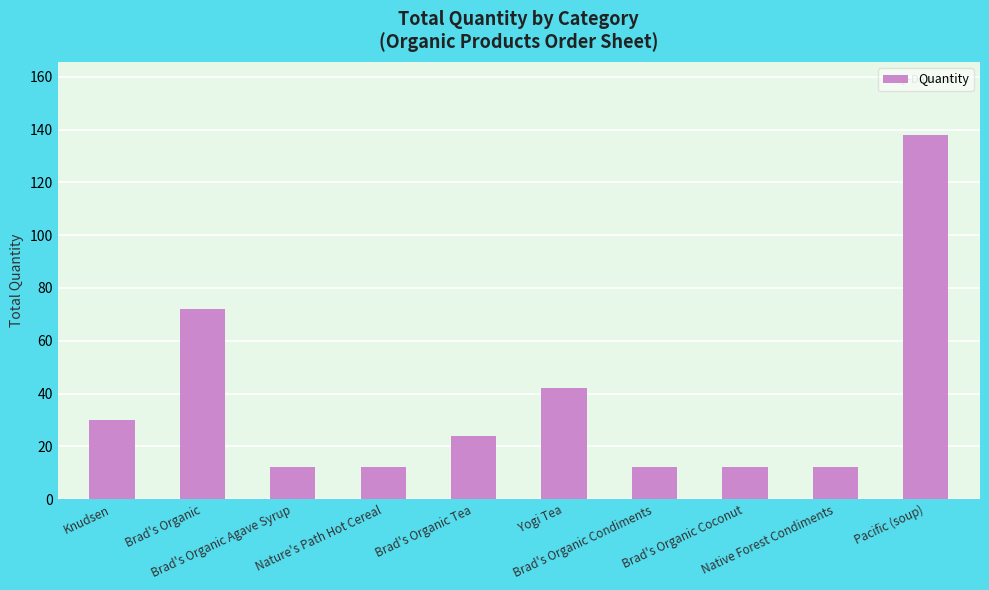

Which label corresponds to the largest value in the chart?

Pacific (soup)